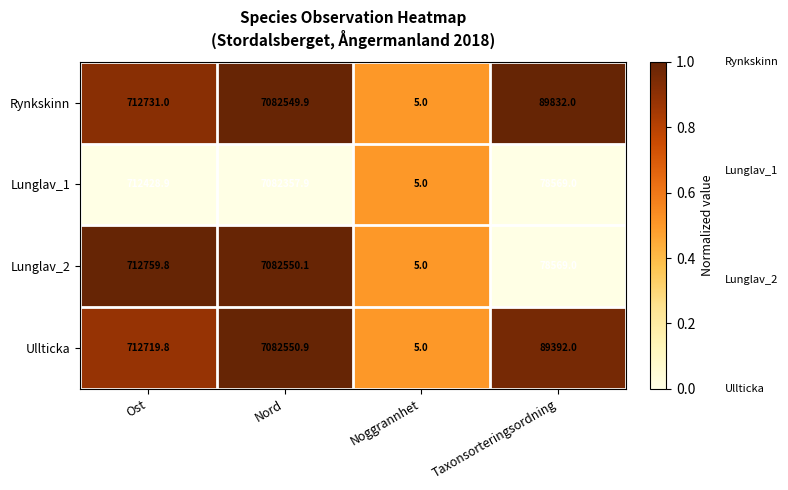

Rank the categories by Lunglav_2 value from highest to lowest.

Nord, Ost, Taxonsorteringsordning, Noggrannhet